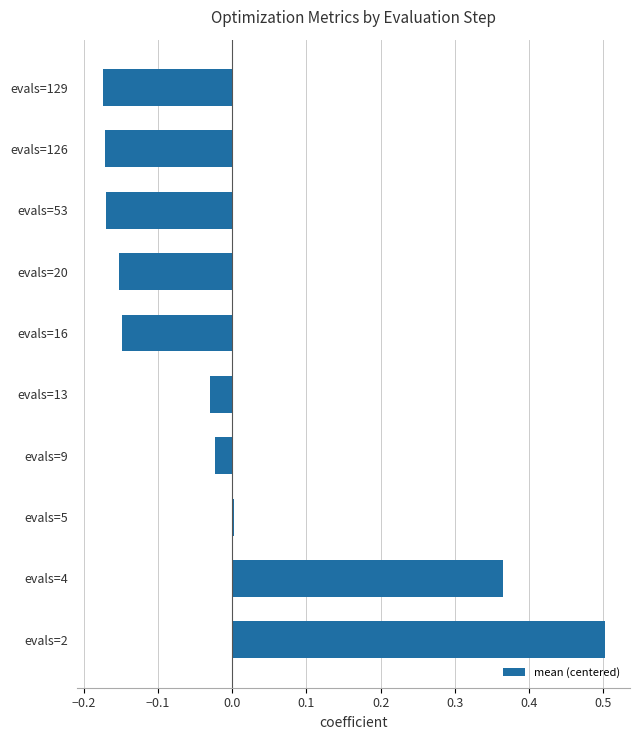

Between evals=9 and evals=129, which is larger?

evals=9